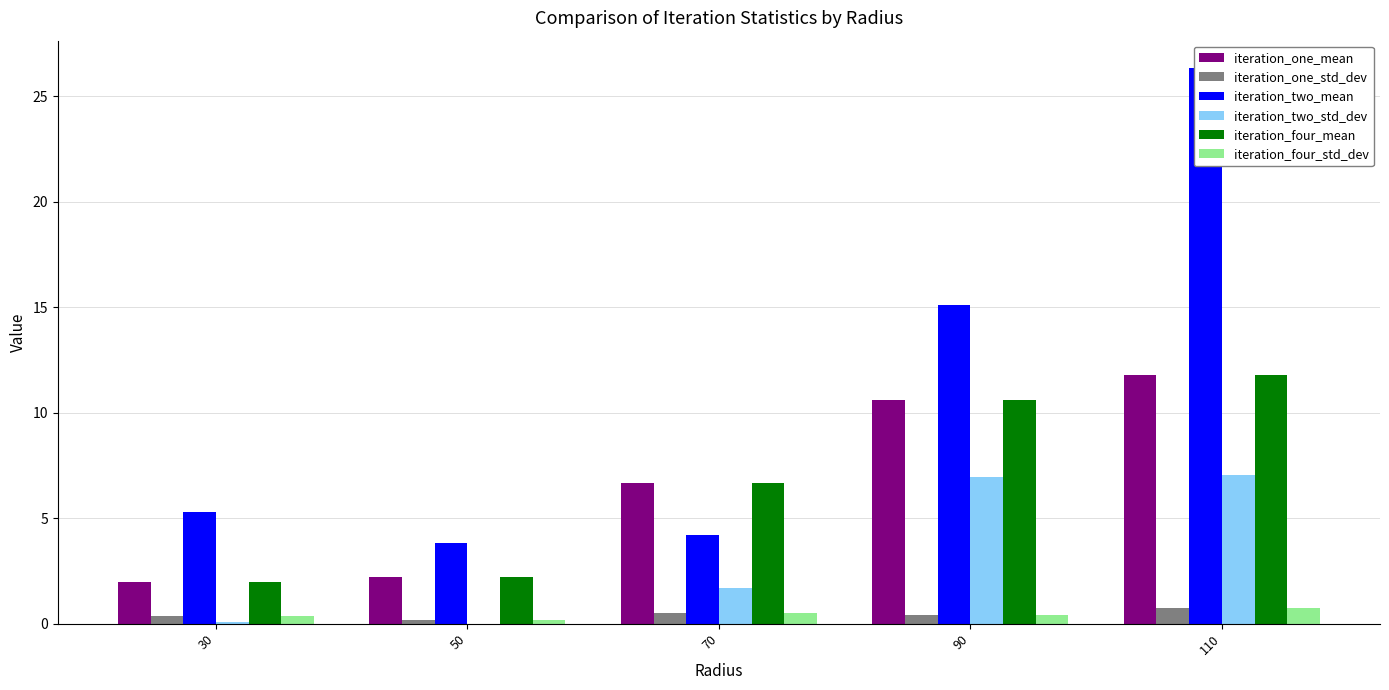

The iteration_one_std_dev series shows 1.1 at 110. True or false?

False